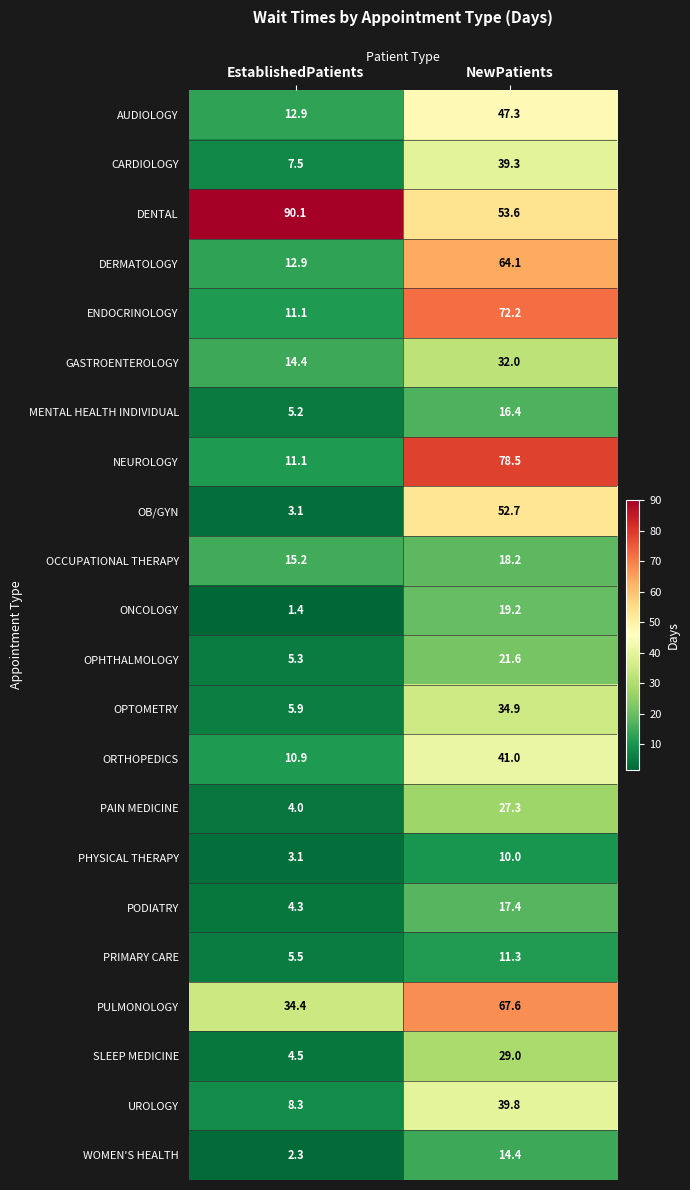

Rank the categories by ENDOCRINOLOGY value from highest to lowest.

NewPatients, EstablishedPatients